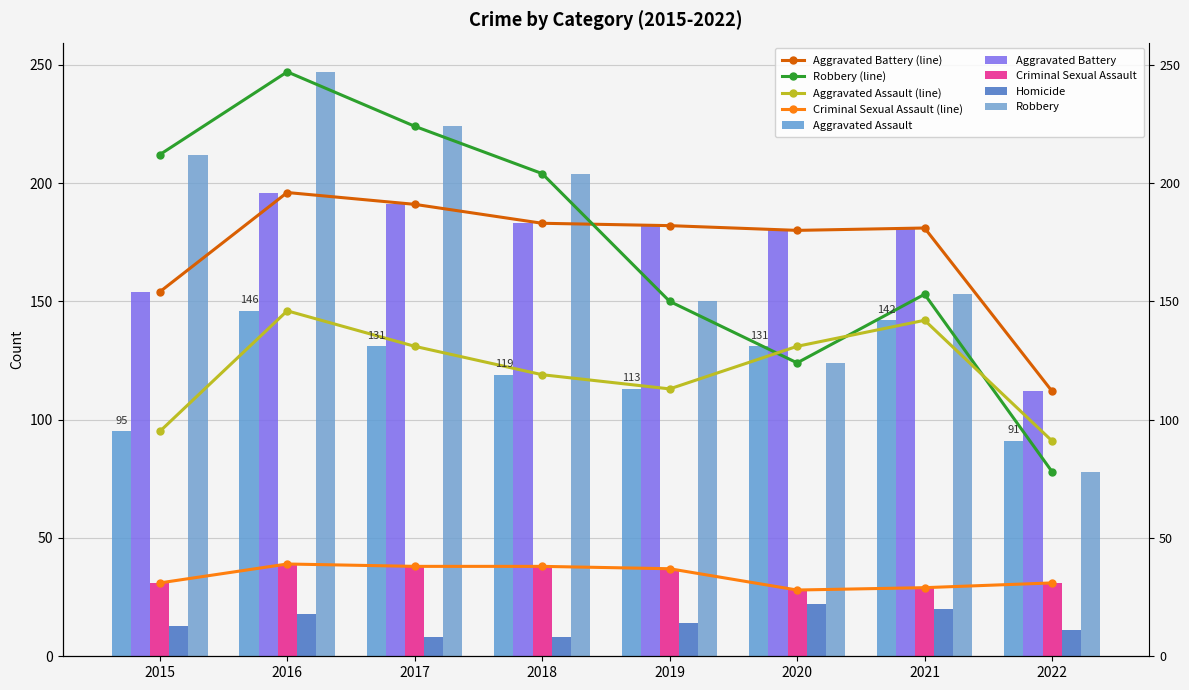

What is the difference between the maximum and minimum values in the Criminal Sexual Assault series?

11